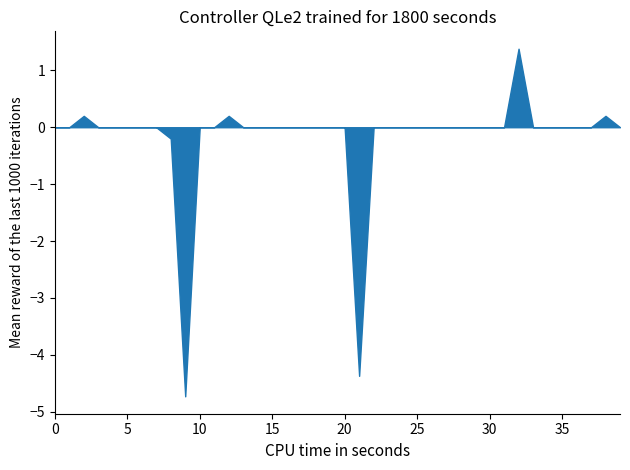

True or false: there are more than 0 points higher than both neighbors.

True